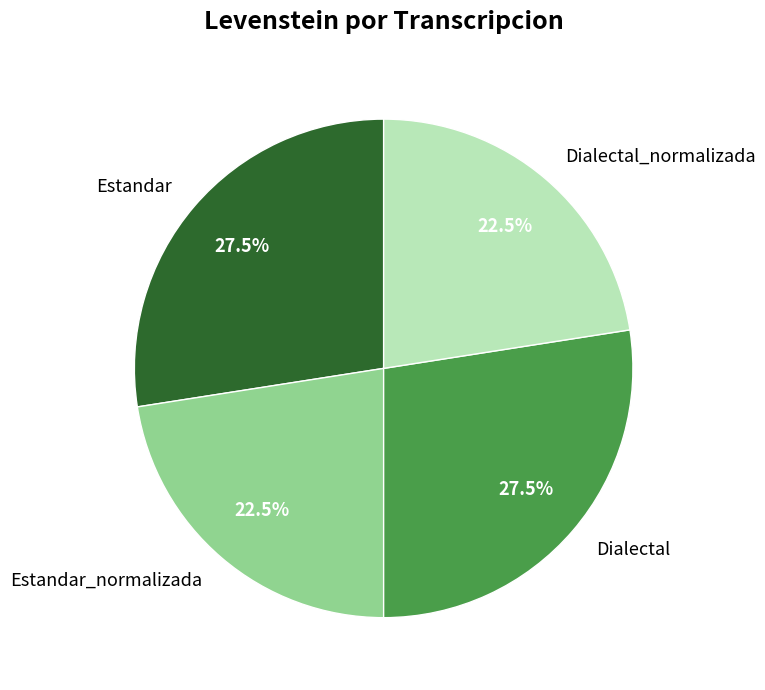

Which has a higher value, Dialectal or Estandar_normalizada?

Dialectal